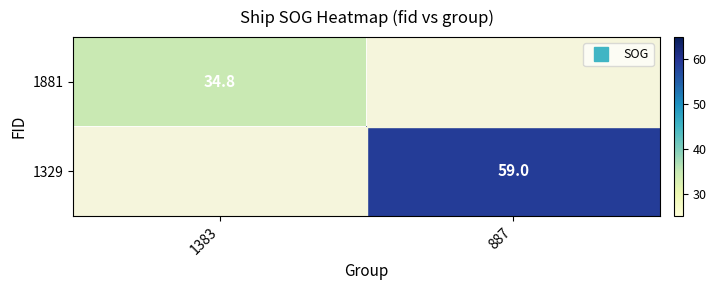

Is it true that 1329 equals 59.0 at 887?

True